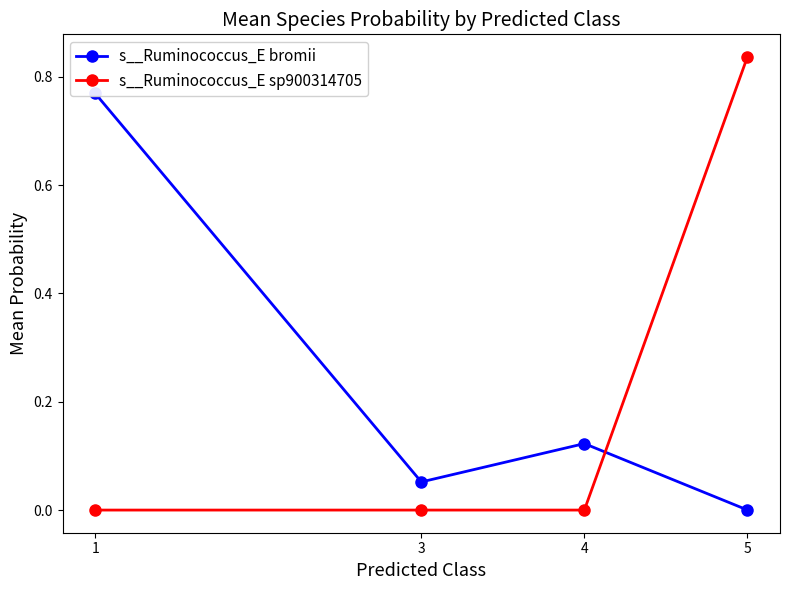

How many data points does each series have?

4